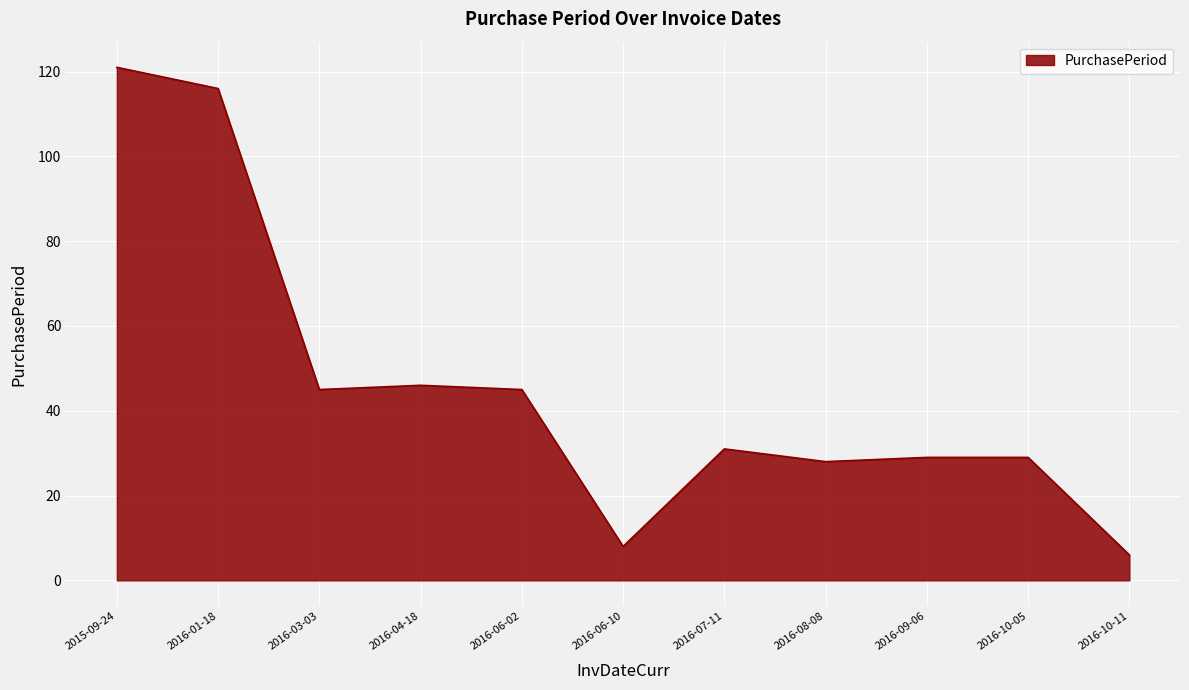

What is the change in value from 2016-04-18 to 2016-06-10?

-38